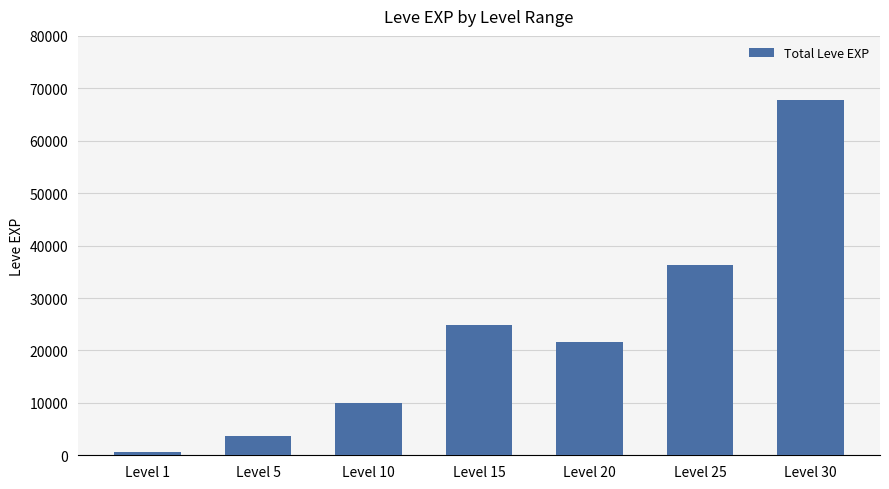

List the labels in order of value, smallest first.

Level 1, Level 5, Level 10, Level 20, Level 15, Level 25, Level 30